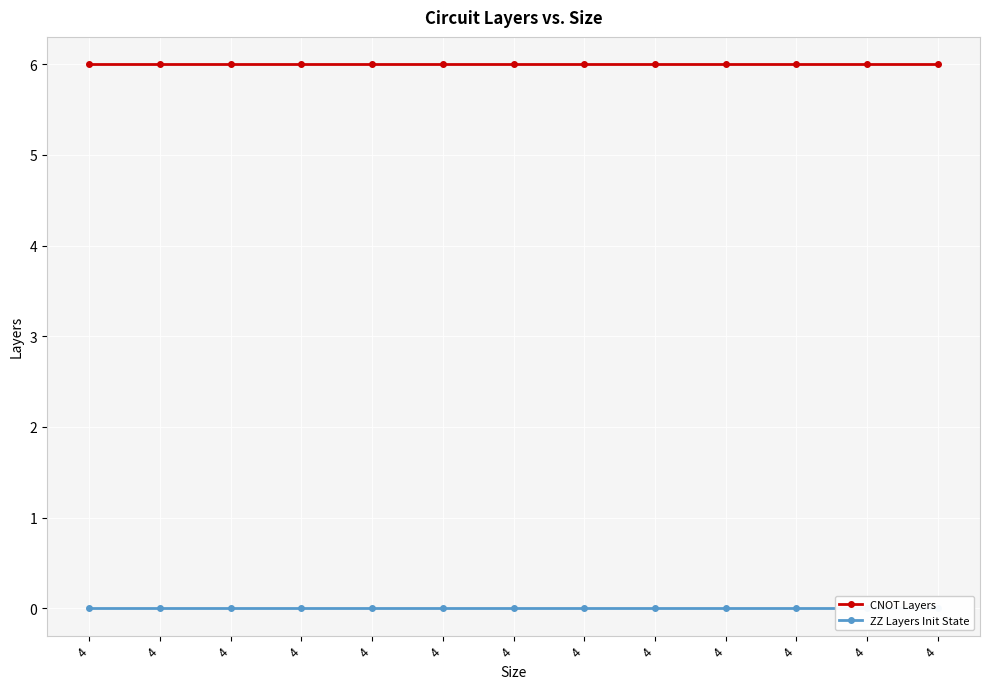

What are all the series names shown in the legend?

CNOT Layers, ZZ Layers Init State